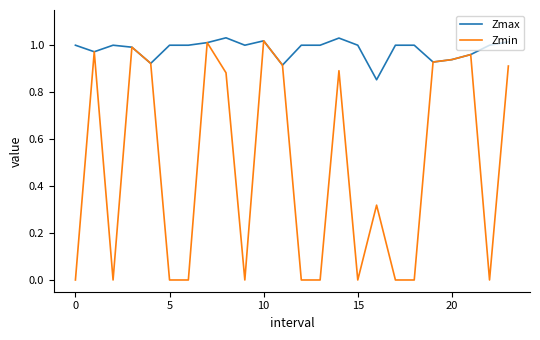

Which series has the largest range (max minus min)?

Zmin